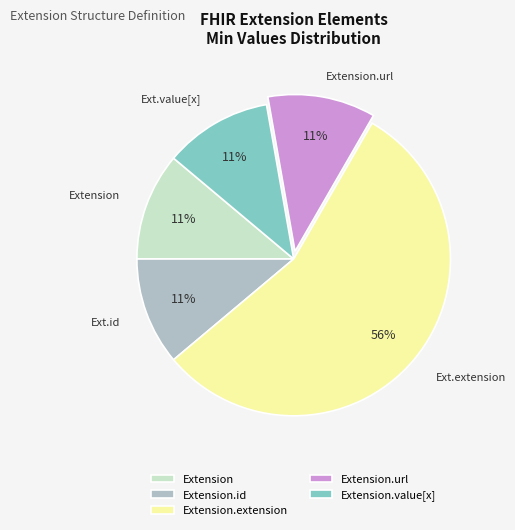

Which slice is the largest?

Extension.extension